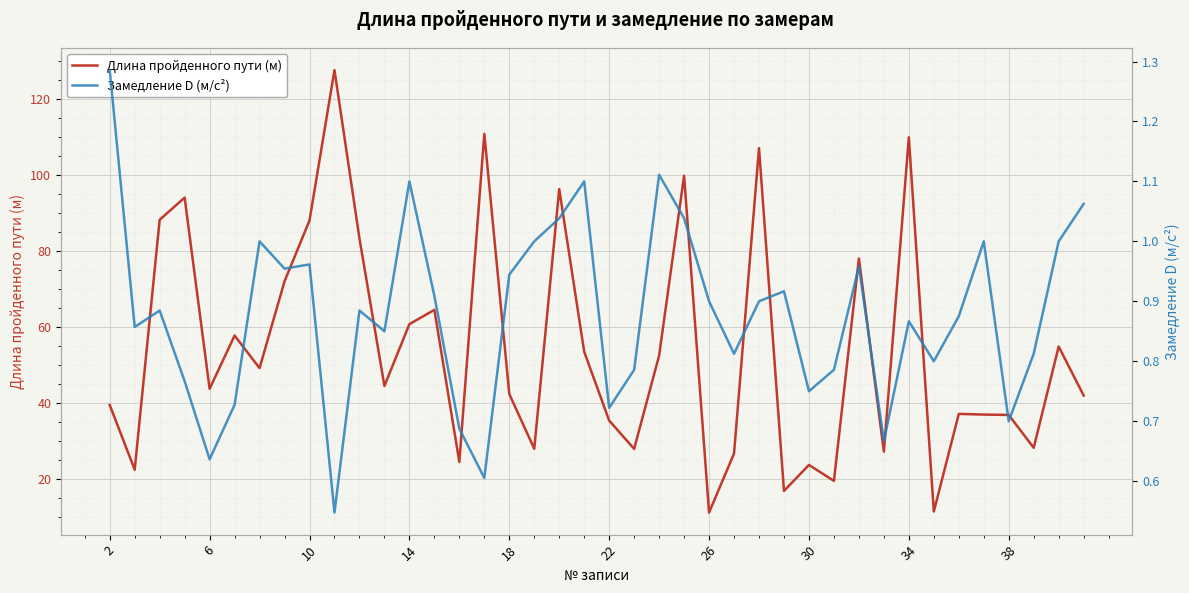

True or false: Замедление D (м/с²) and Длина пройденного пути (м) cross at least once.

False